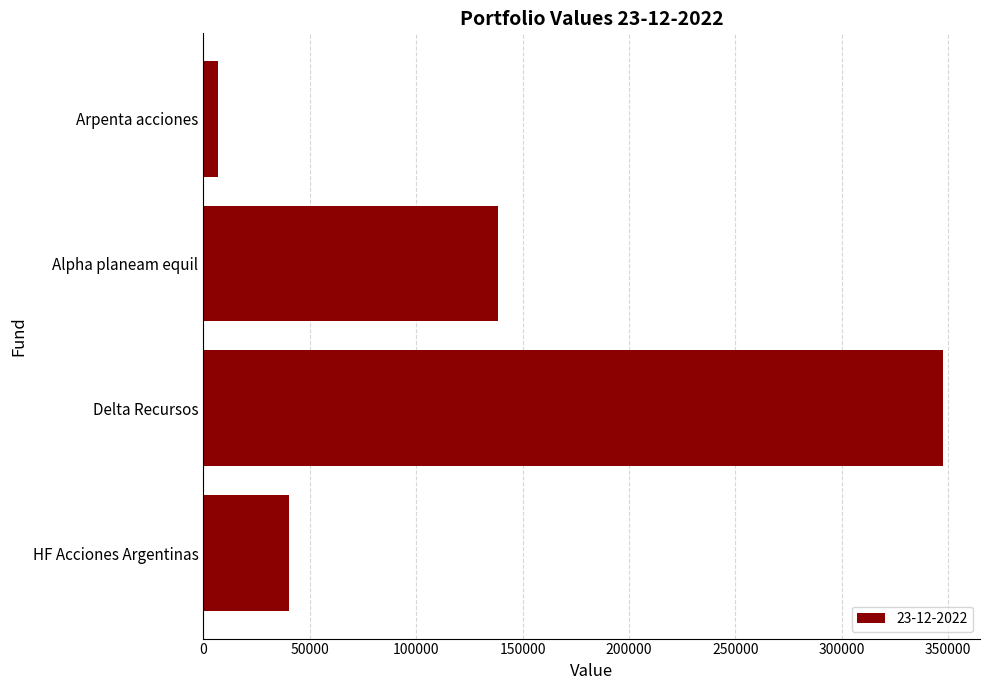

List the labels in order of value, largest first.

Delta Recursos, Alpha planeam equil, HF Acciones Argentinas, Arpenta acciones